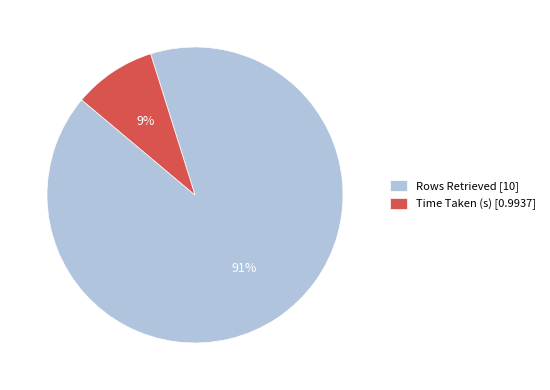

Do Time Taken (s) [0.9937] and Rows Retrieved [10] together represent more than half of the pie?

Yes